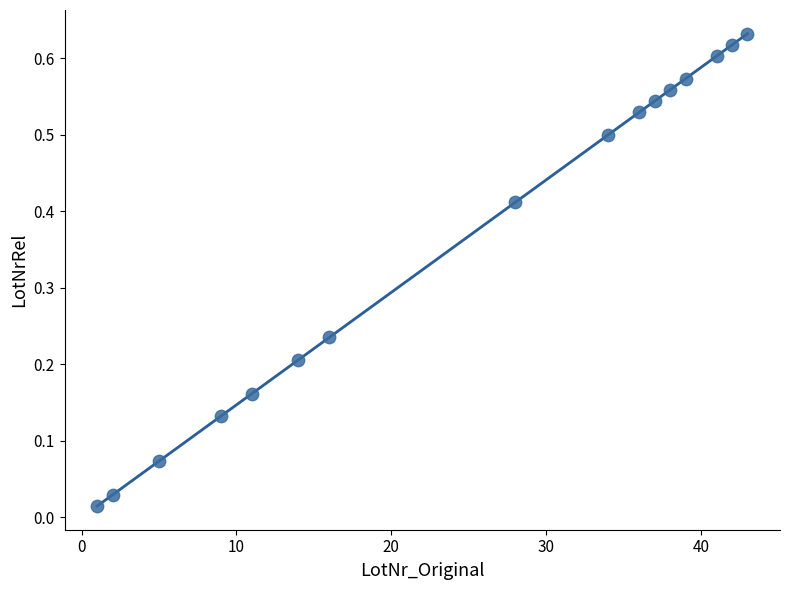

What is the range of X values (max minus min)?

42.0